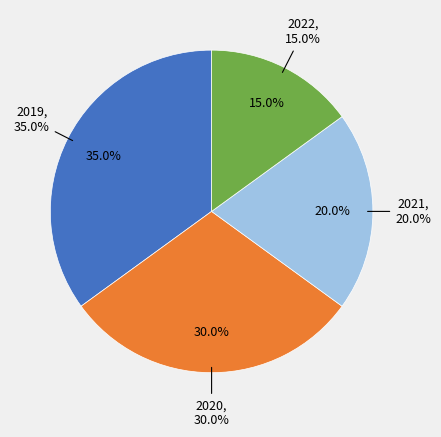

Is it true that 2022 is 15% of the pie?

True